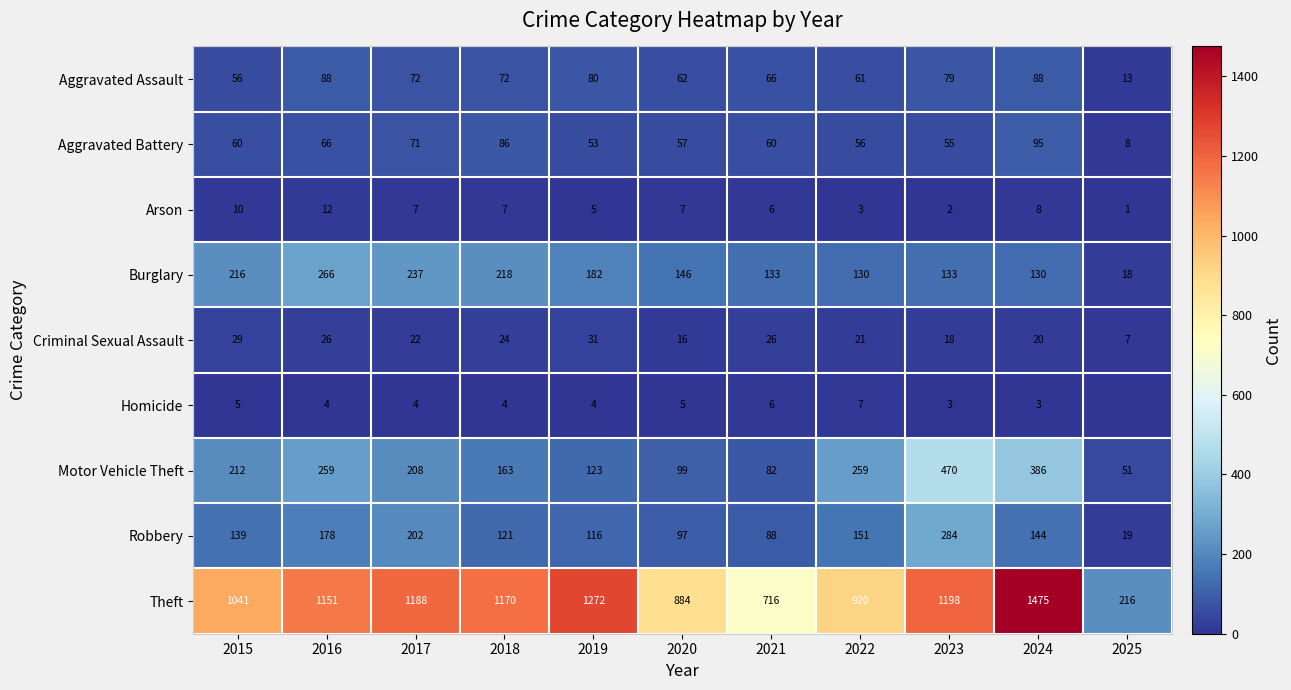

Count the number of categories in the chart.

11